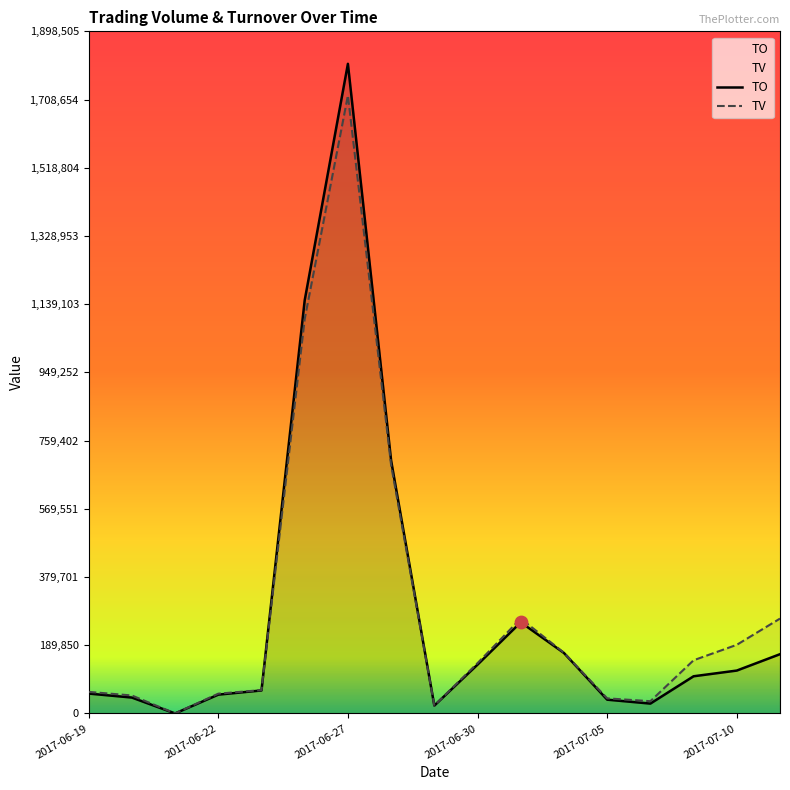

Which series has the largest total across all categories?

TV